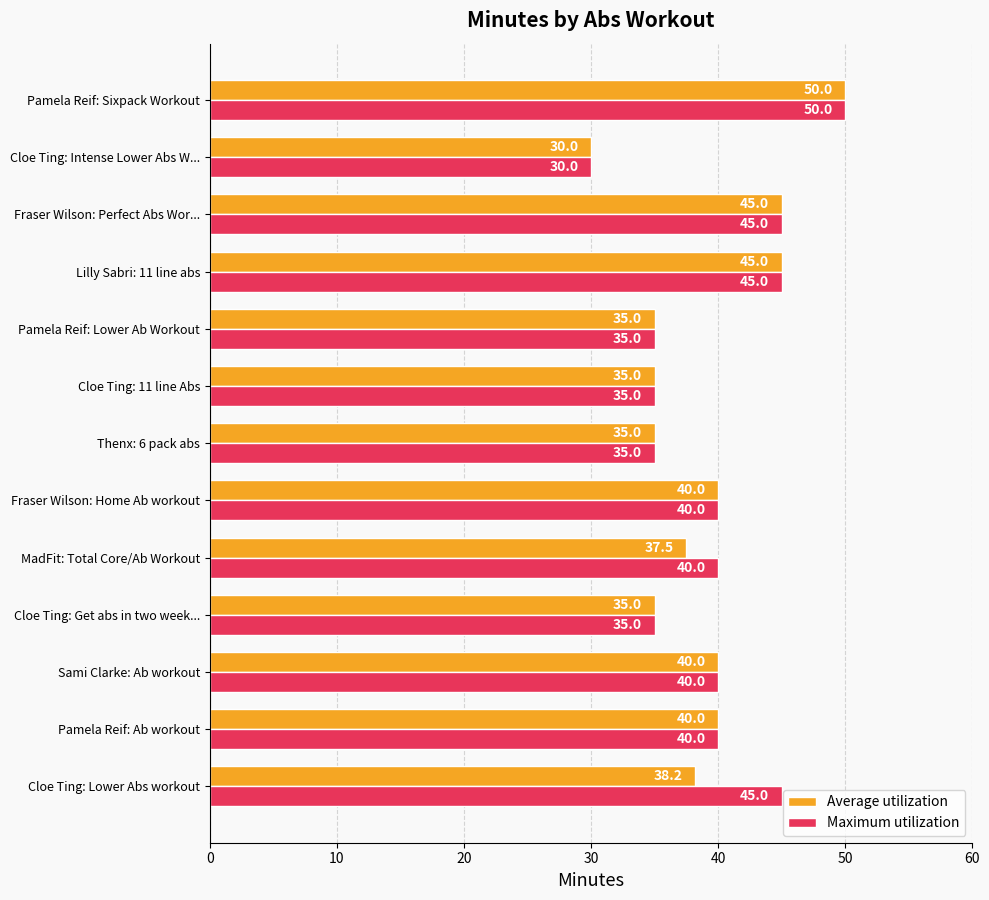

At which label does Average utilization reach its minimum?

Cloe Ting: Intense Lower Abs W...